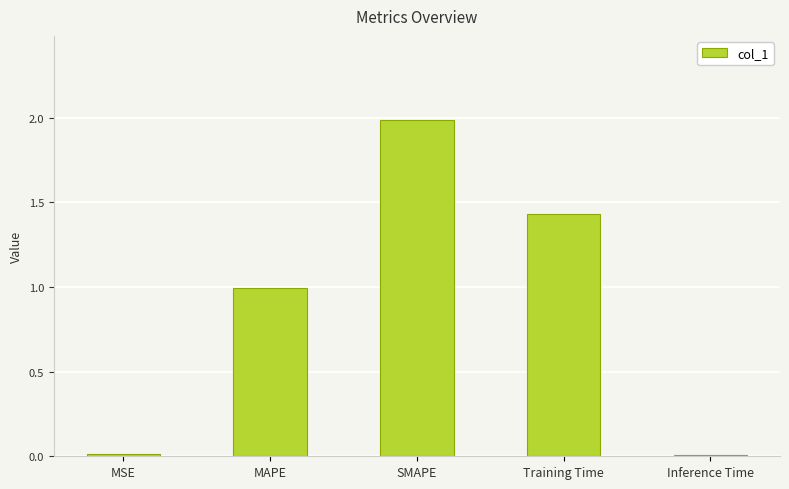

What is the label of the 3rd bar from the right?

SMAPE